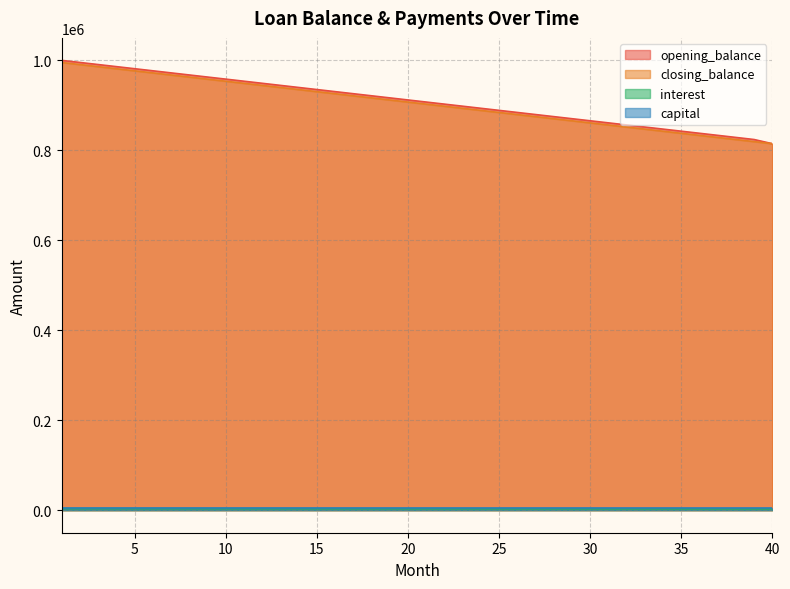

True or false: interest and opening_balance intersect in this chart.

False